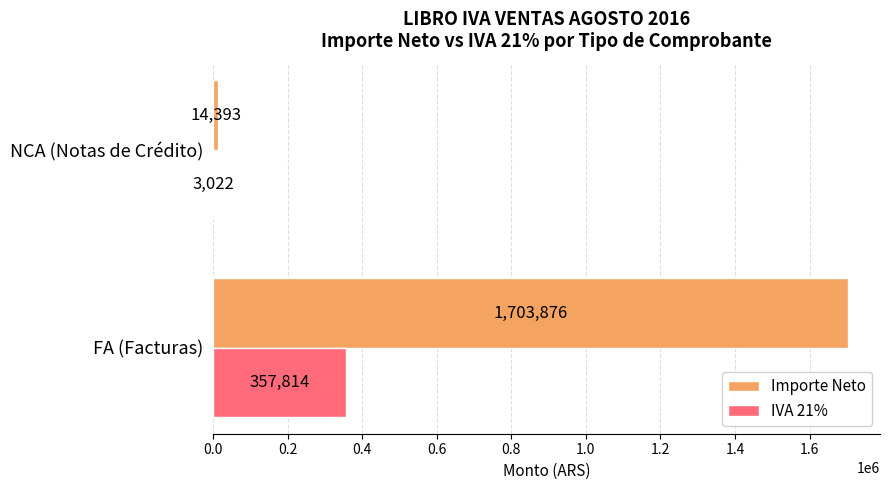

Which series has the largest total across all categories?

Importe Neto